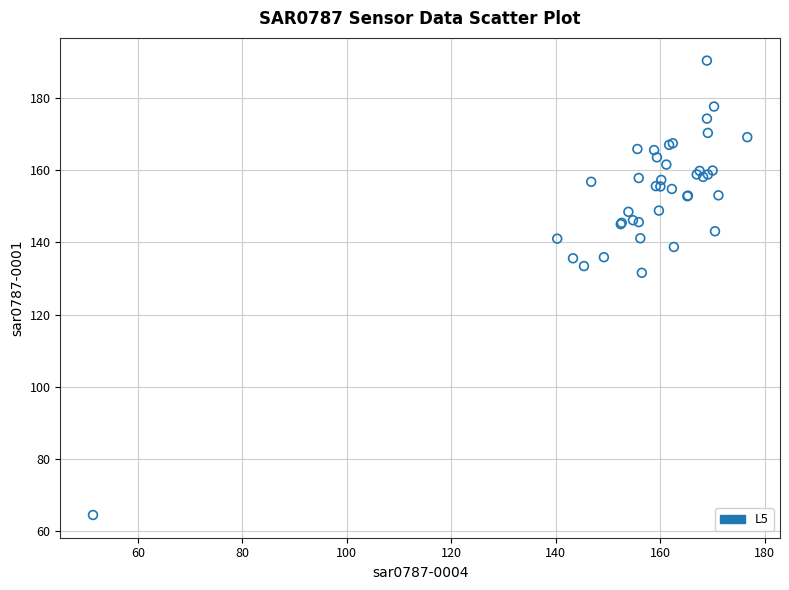

What Y value in the scatter plot is closest to 127?

131.6